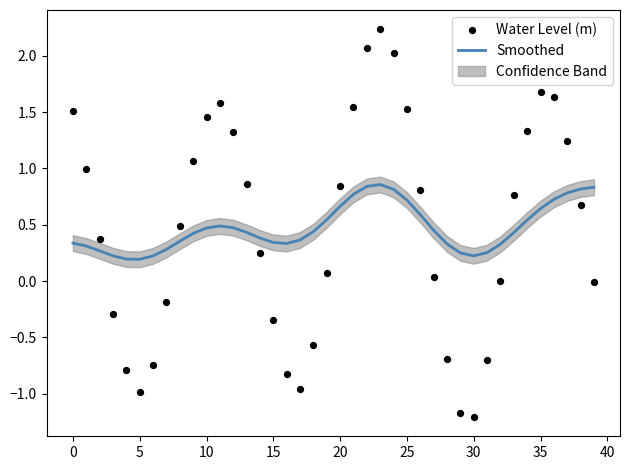

What is the total value across all series at 33?

1.2